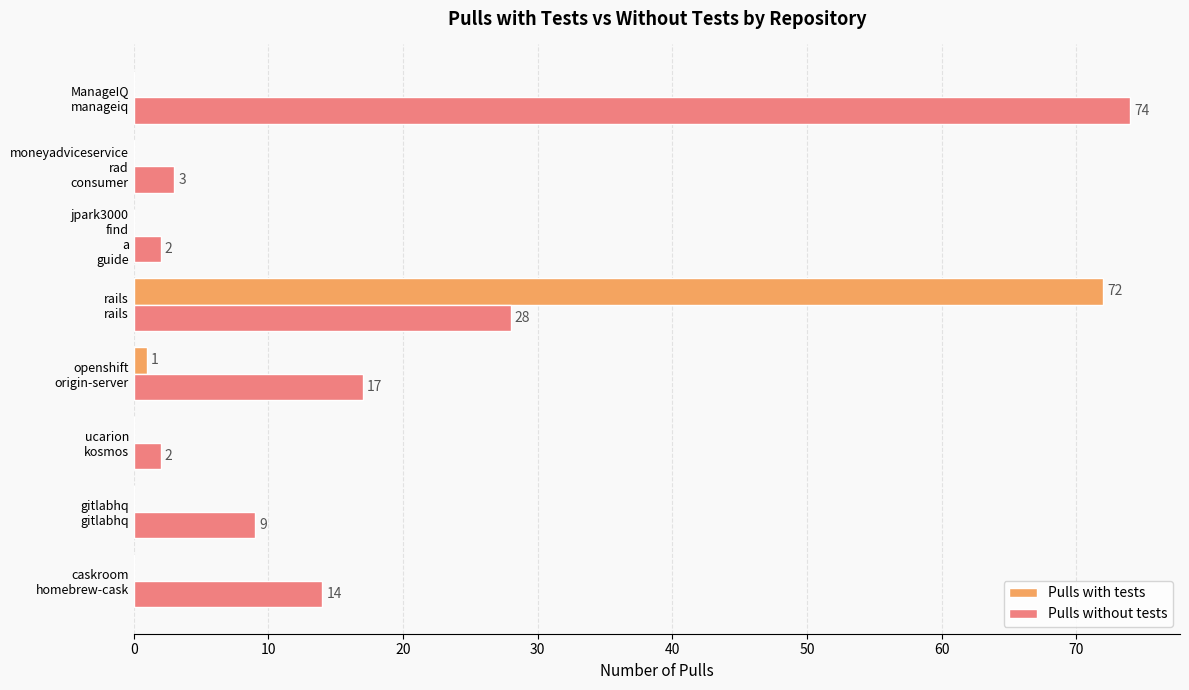

Which series has the largest total across all categories?

Pulls without tests